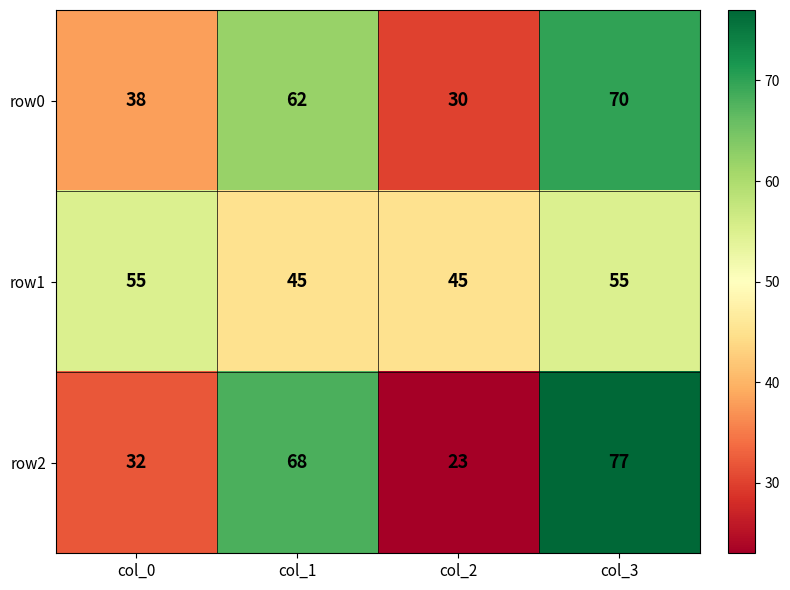

The row0 series shows 88 at col_1. True or false?

False